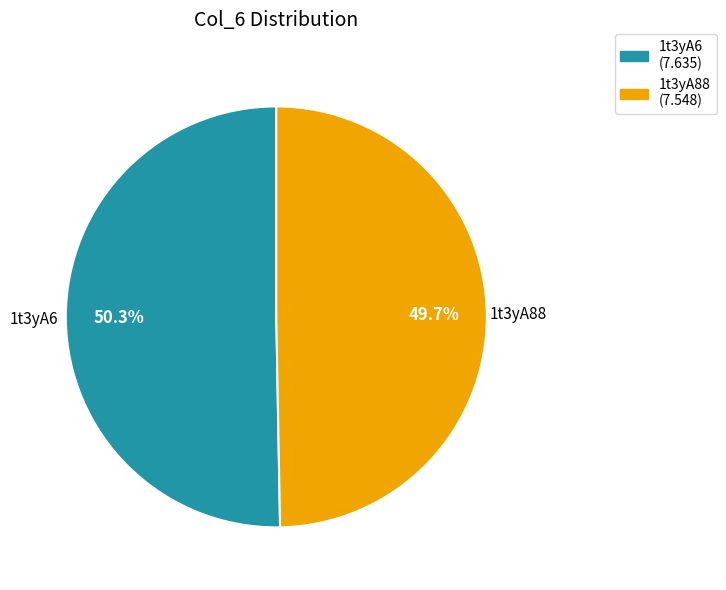

To the nearest percent, what is the combined percentage of 1t3yA88 and 1t3yA6?

100%